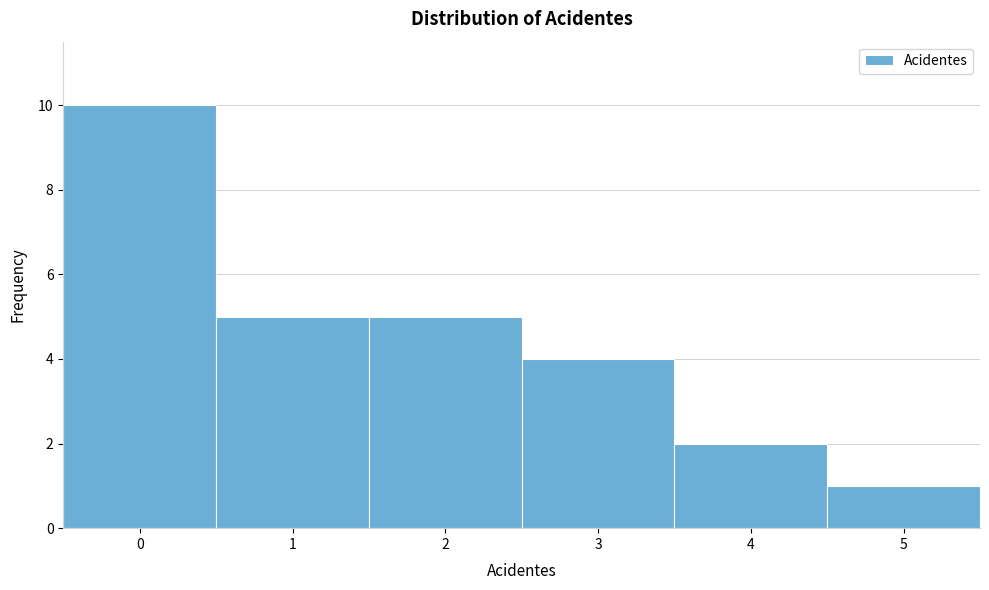

Reading left to right, list every bar in this chart as the range it spans on the x-axis followed by its height. The values are not printed on the chart, so give them approximately, as read against the axis.

-0.5 to 0.5: 10
0.5 to 1.5: 5
1.5 to 2.5: 5
2.5 to 3.5: 4
3.5 to 4.5: 2
4.5 to 5.5: 1